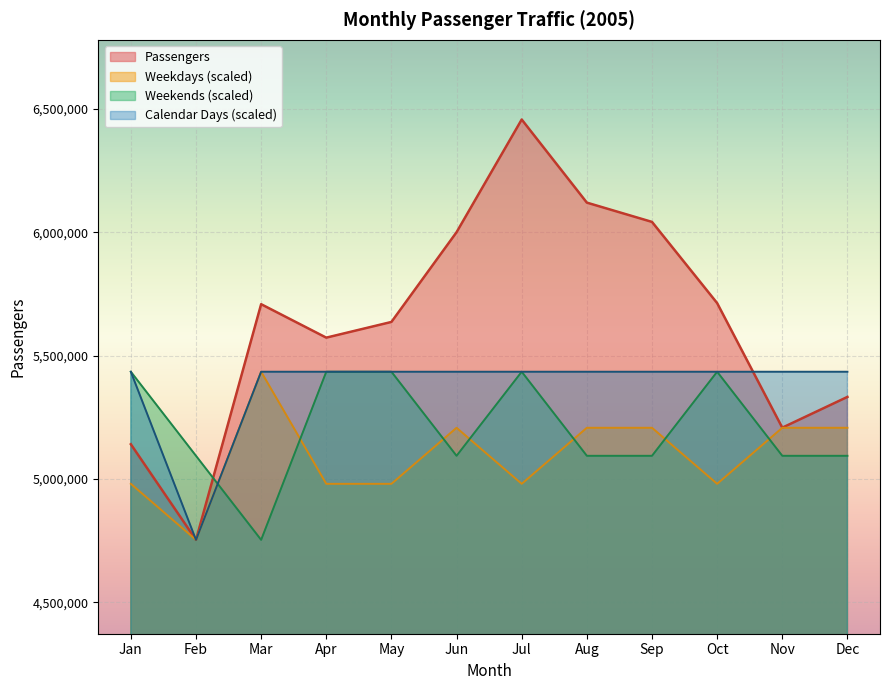

What is the sum of all calendardays values?

64537840.8